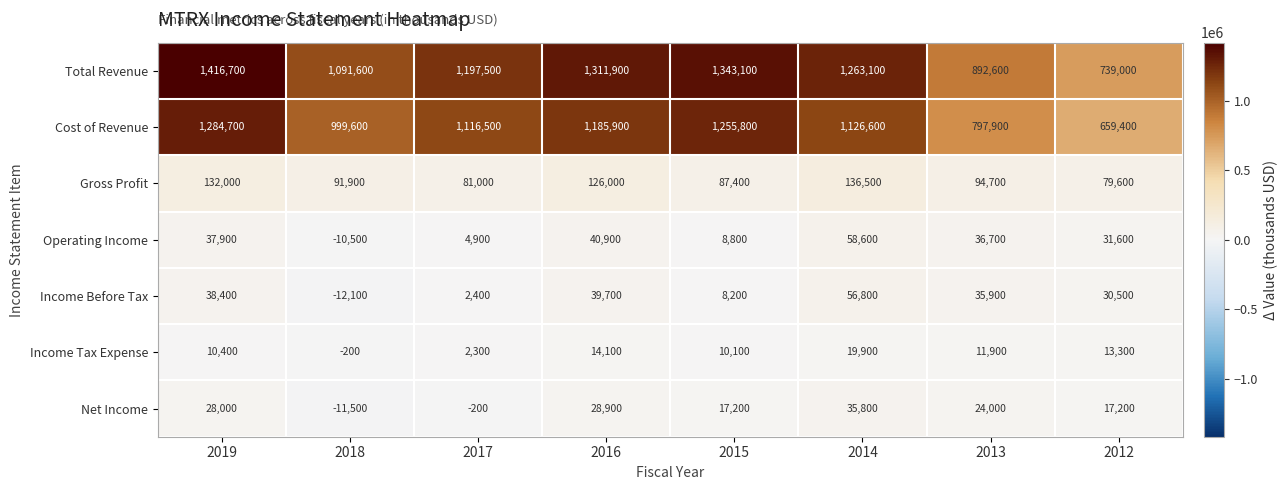

Where does the Gross Profit series first go above 94700?

2019